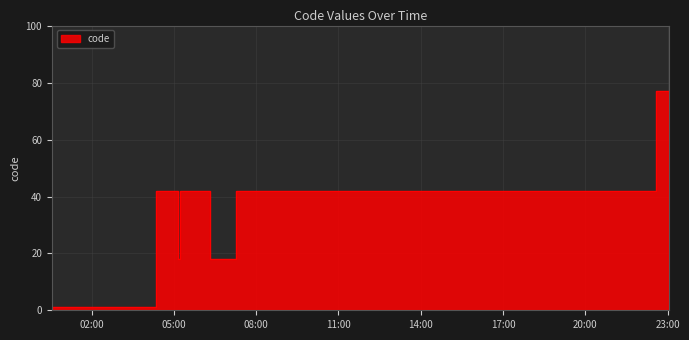

What is the label of the 12th point from the left?

2019-03-09 23:03:00